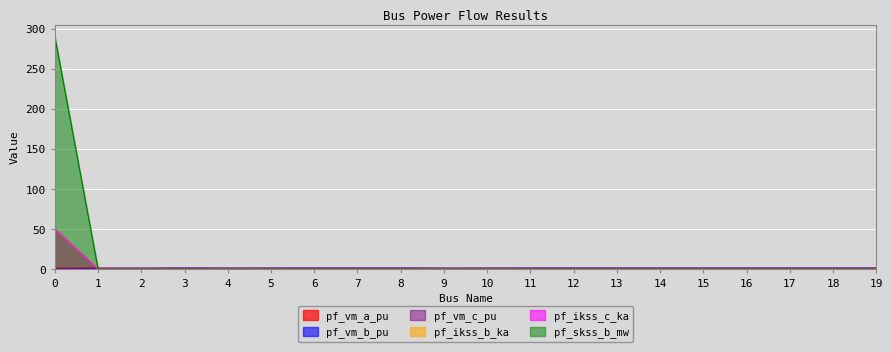

What is the value of the pf_vm_a_pu point at the 10th from the left?

1.0